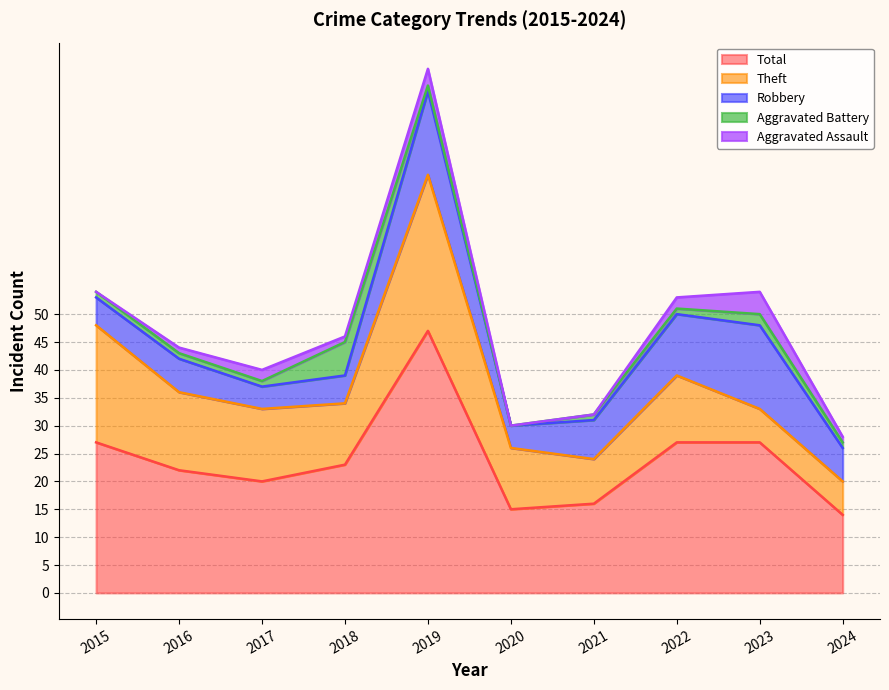

What is the total value across all series at 2017?

40